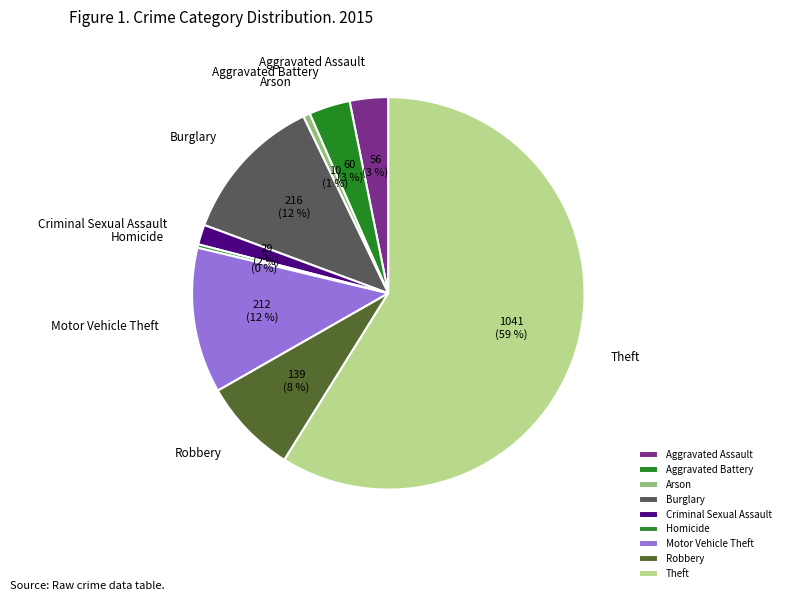

Is the sum of Arson and Theft greater than half?

Yes